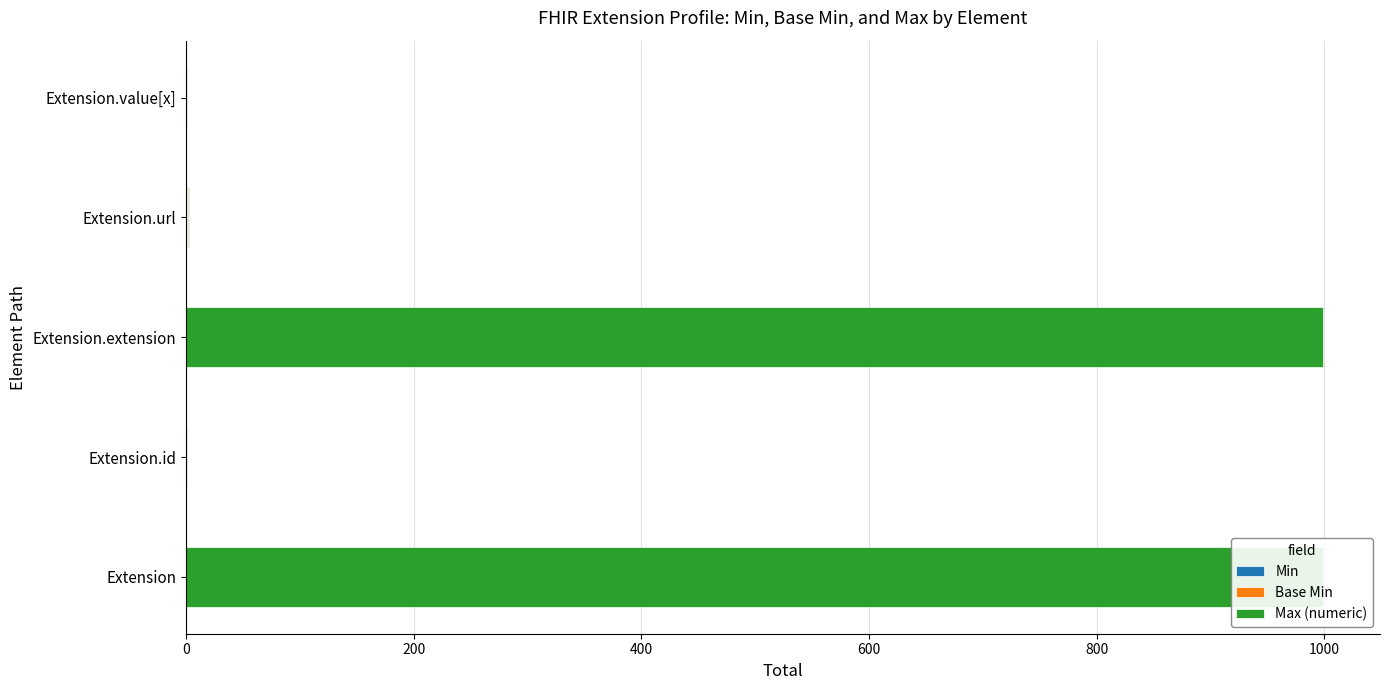

What is the sum of all Min values?

1